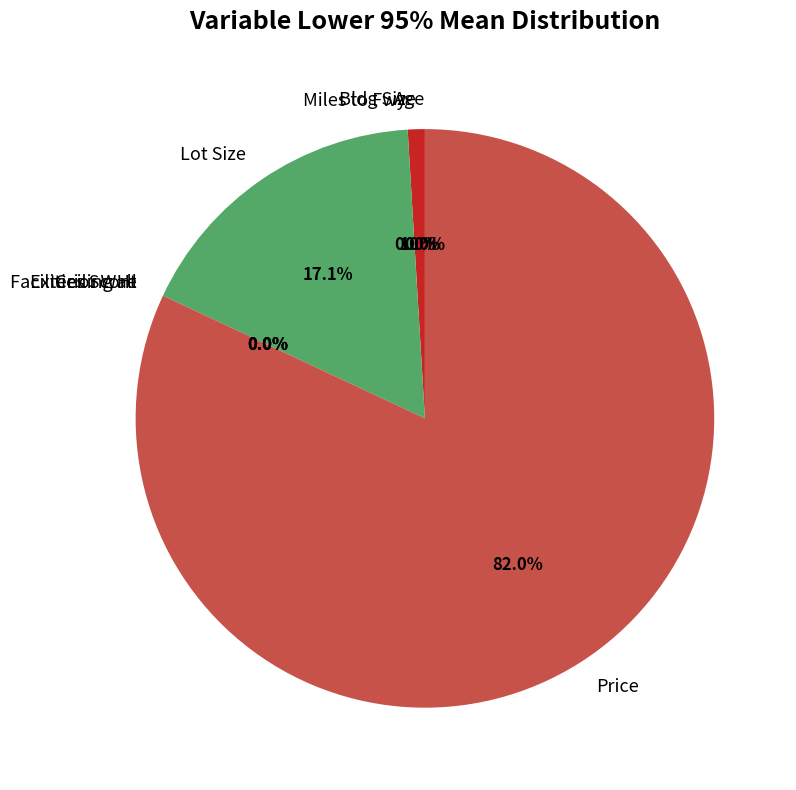

True or false: Bldg Size accounts for 1% of the total.

True